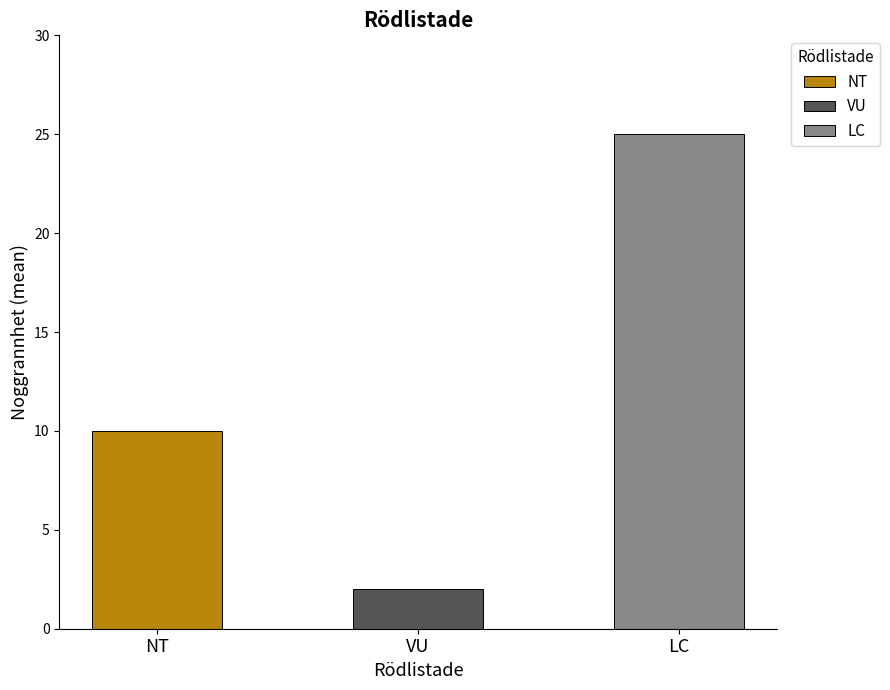

Which category has the lowest value across all series?

VU